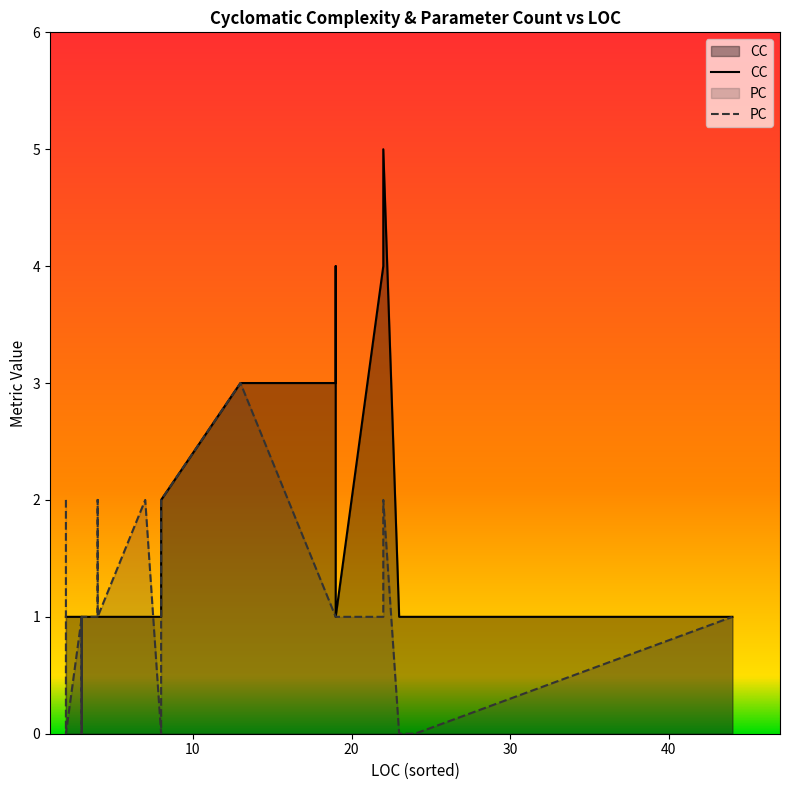

What is the difference between the CC values at 8 and 19?

2